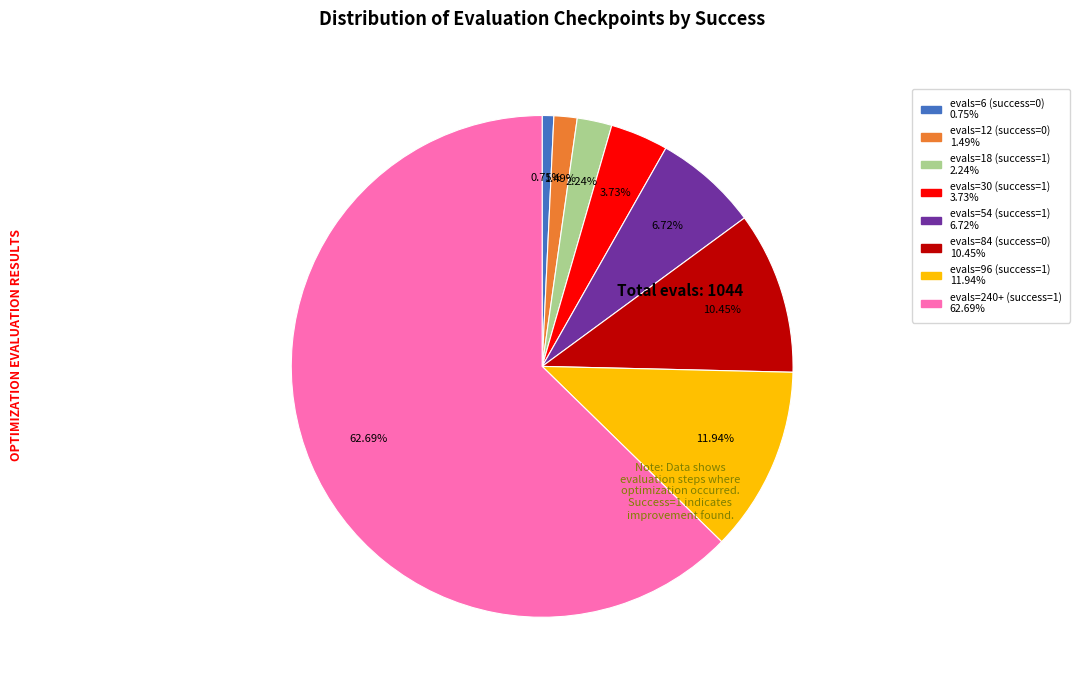

The evals=54 (success=1) slice represents 7% of the pie. True or false?

True